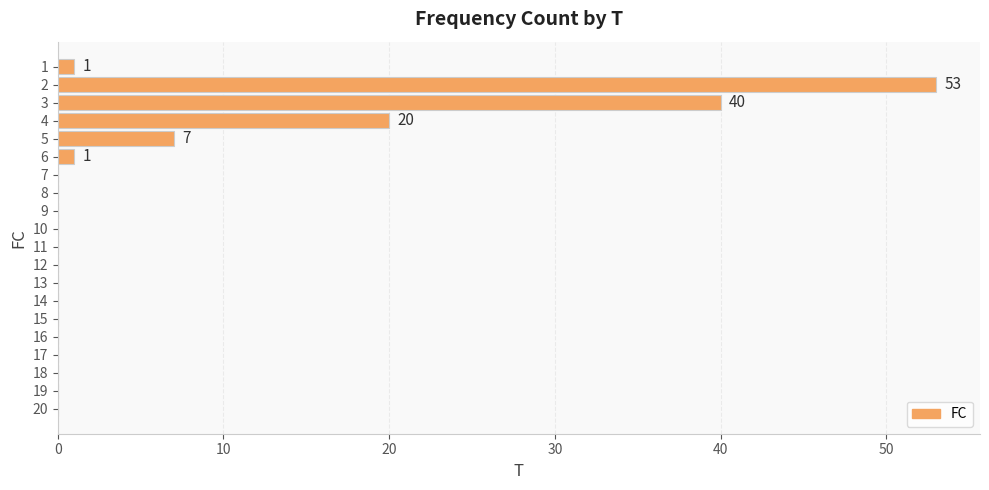

What is the sum of all values?

122